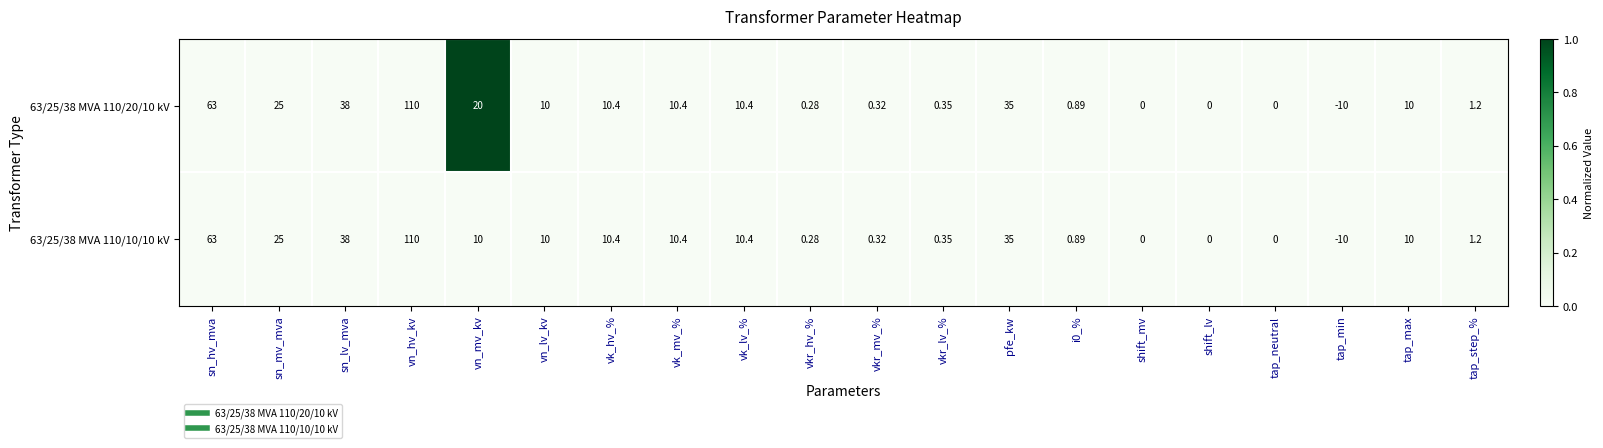

At which category does the chart reach its minimum across all series?

tap_min